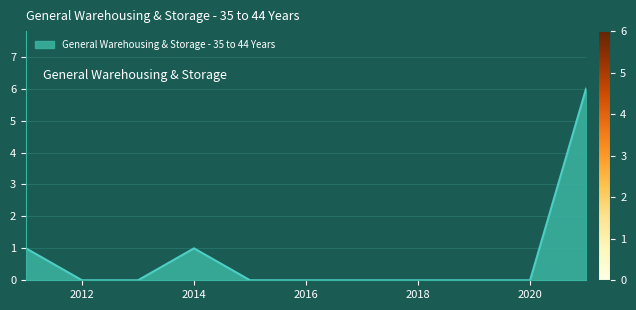

How many lines are shown in the chart?

1